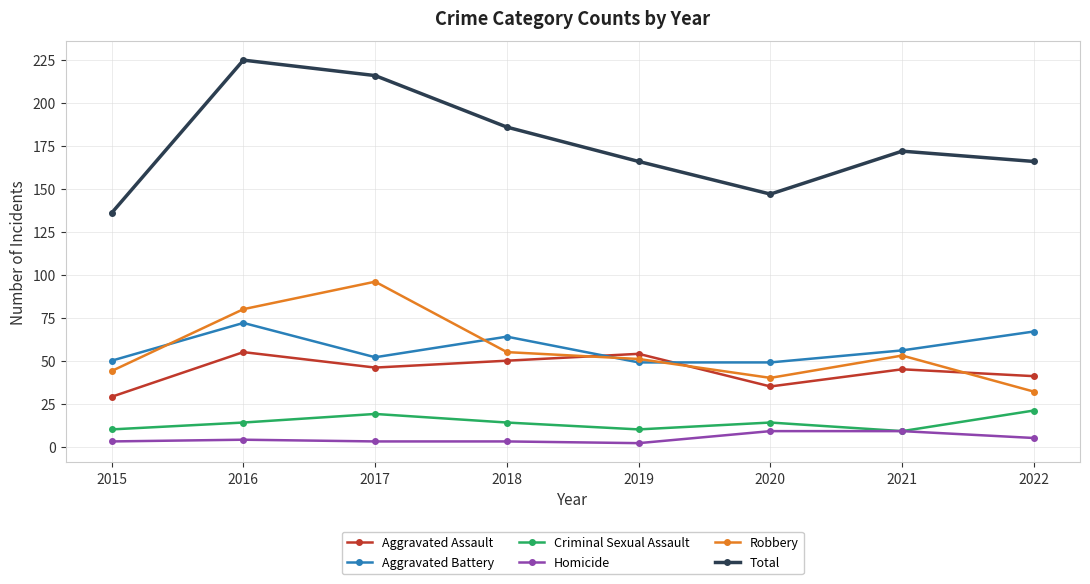

True or false: Total has a value of 166 at 2019.

True